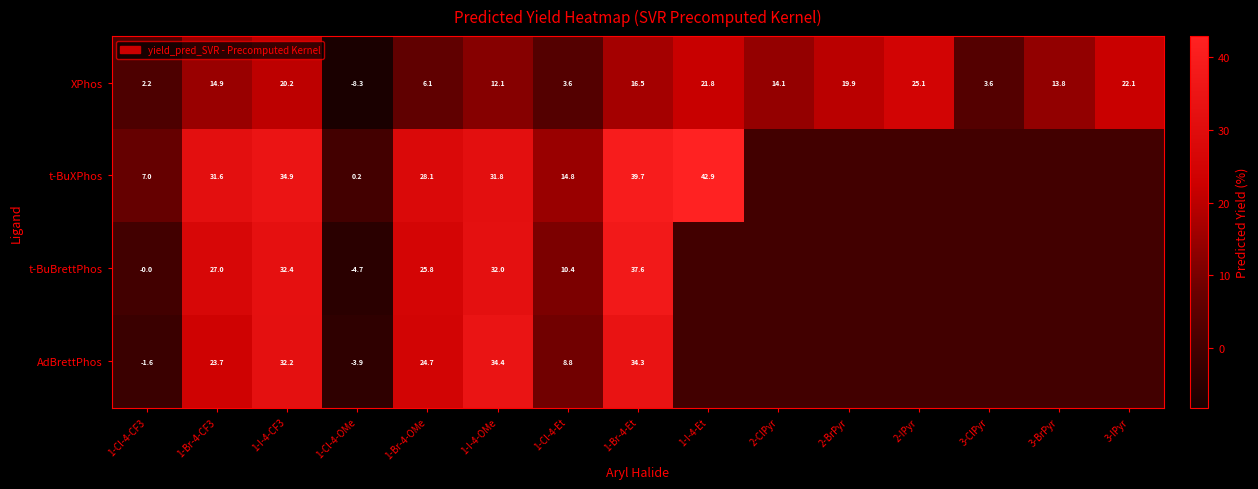

What is the spread (max minus min) of values at 2-IPyr?

25.1